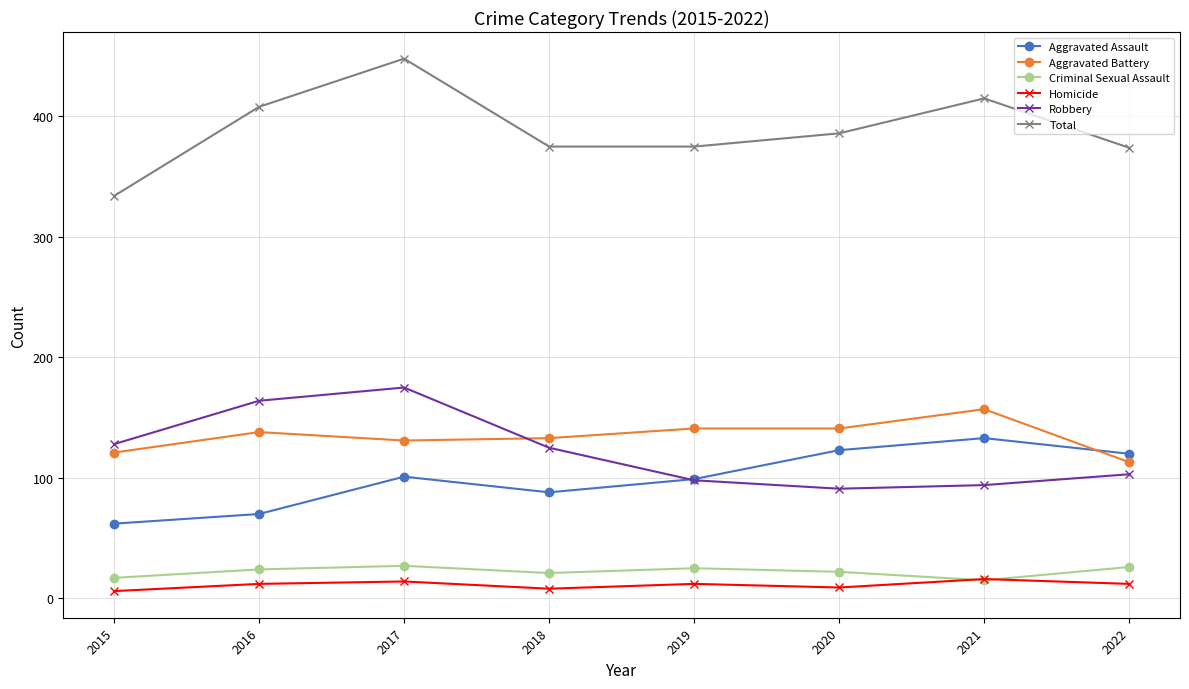

Which series has the widest spread of values?

Total